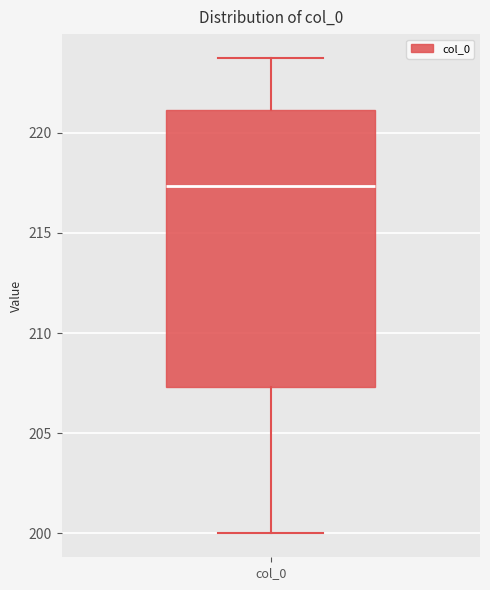

Where is the upper edge of the box for col_0 on the y-axis? The values are not printed on the chart, so give them approximately, as read against the axis.

221.0